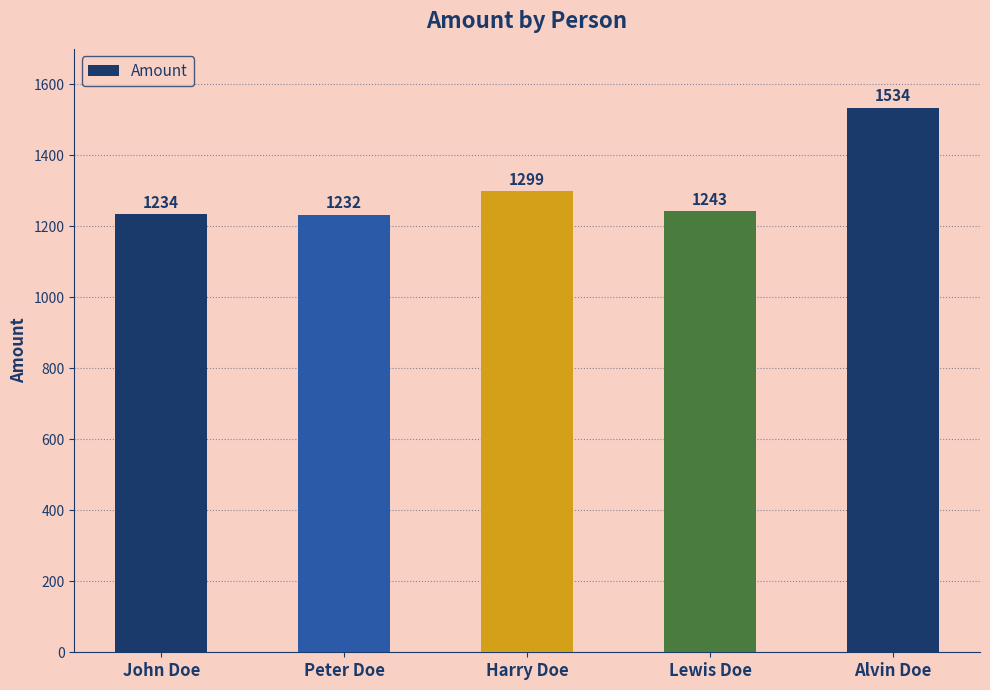

Rank the categories by value from highest to lowest.

Alvin Doe, Harry Doe, Lewis Doe, John Doe, Peter Doe